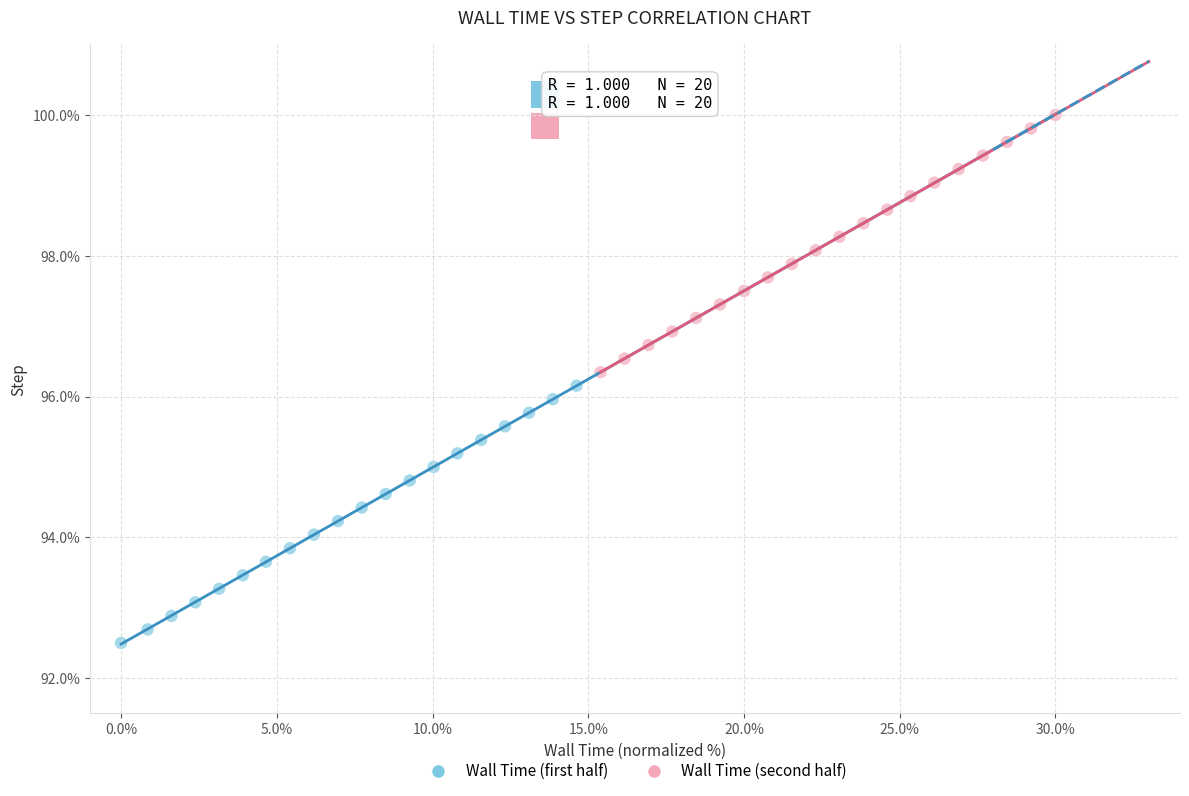

Which series reaches the minimum Y coordinate?

Wall Time (first half)